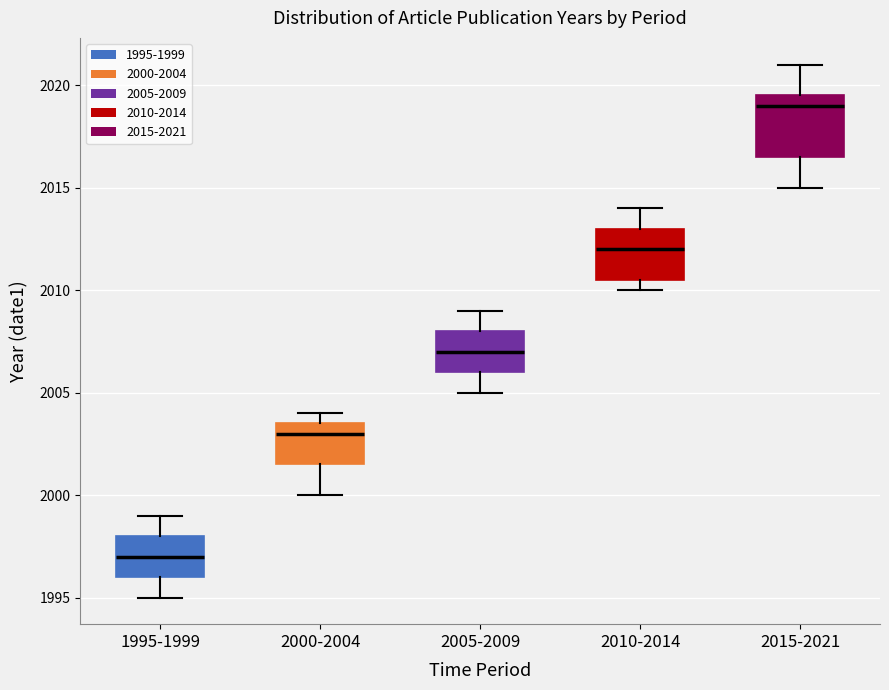

Comparing the boxes themselves (not the whiskers), which one is the tallest?

2015-2021